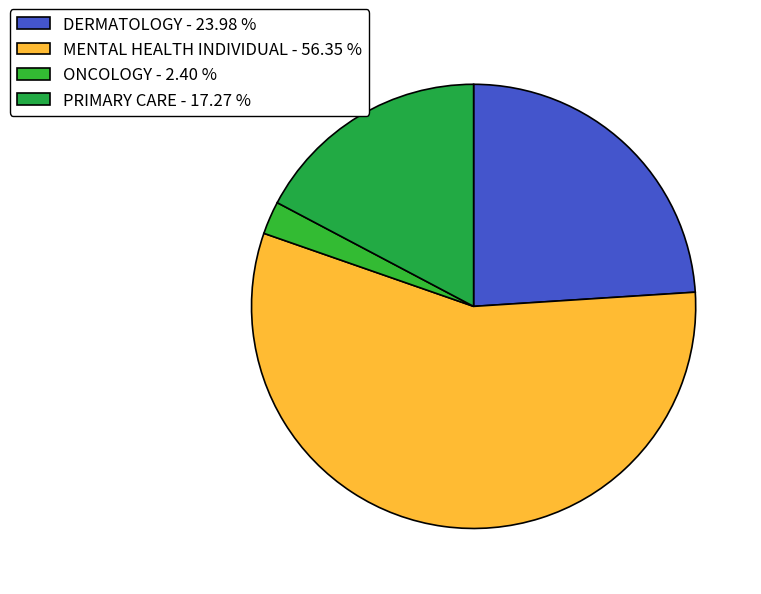

The ONCOLOGY slice represents 10% of the pie. True or false?

False